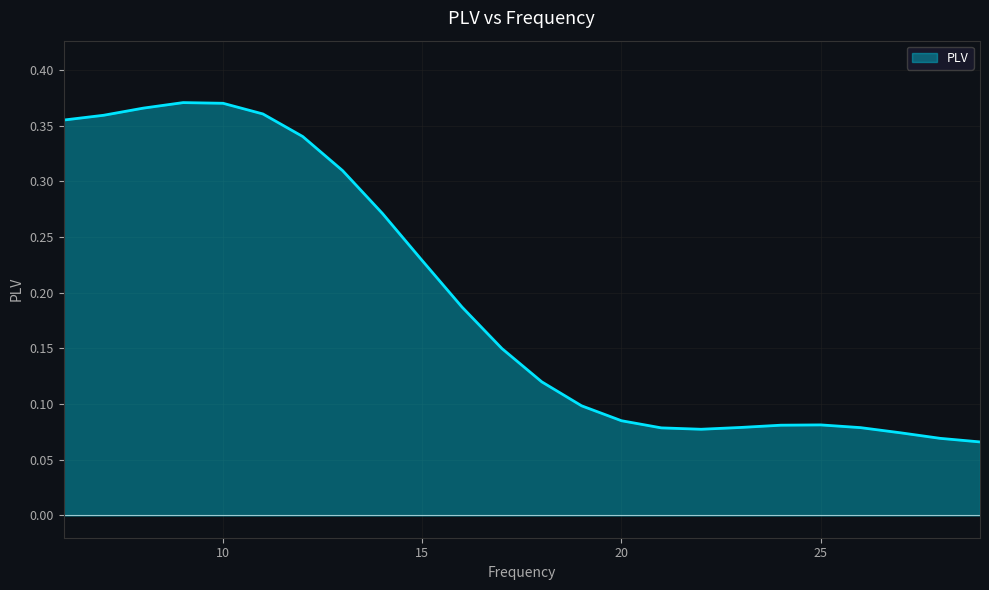

How many lines are shown in the chart?

1